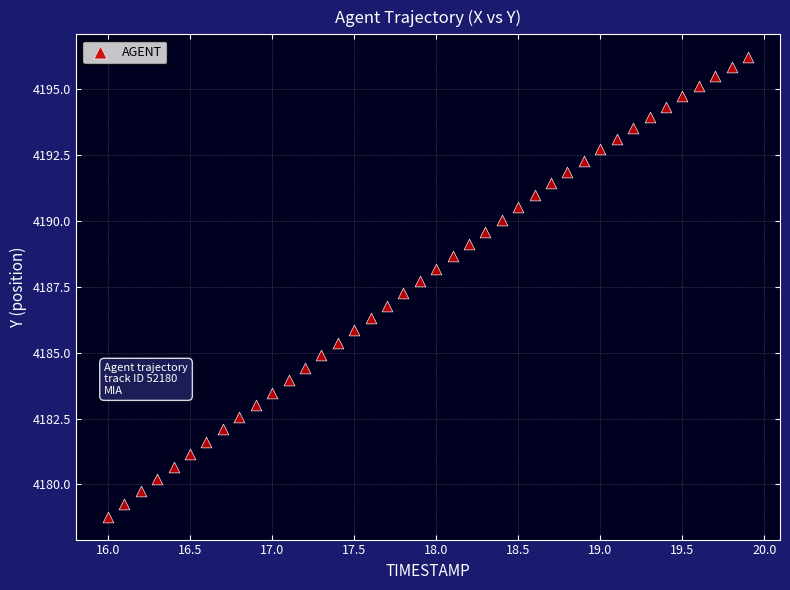

What is the range of Y values (max minus min)?

17.4